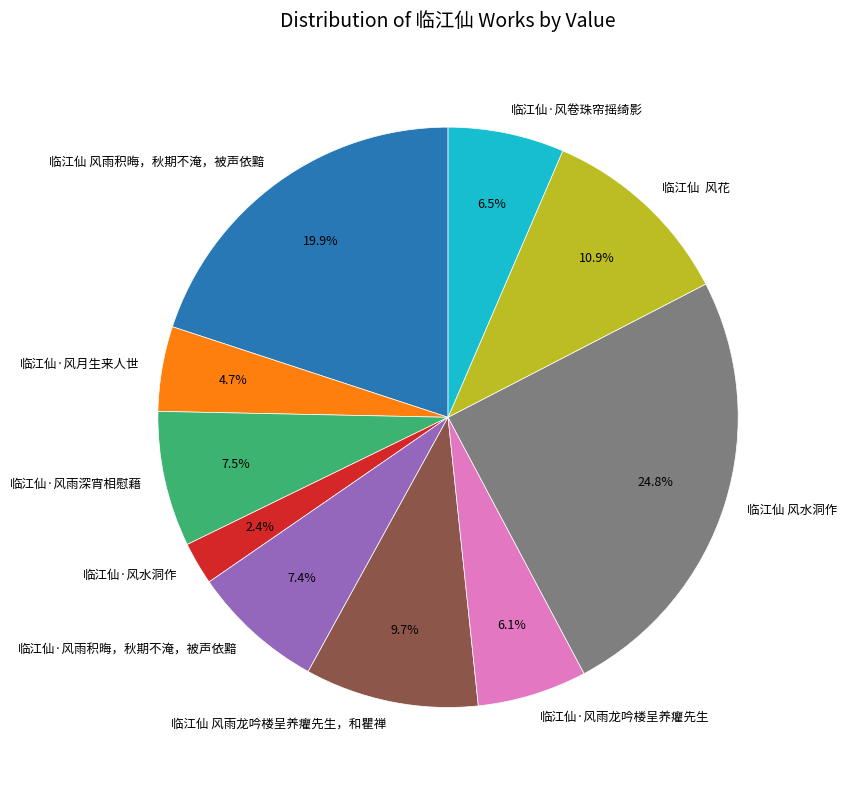

To the nearest percent, what is the difference between the 临江仙·风雨积晦，秋期不淹，被声依黯 and 临江仙·风水洞作 slice percentages?

5%